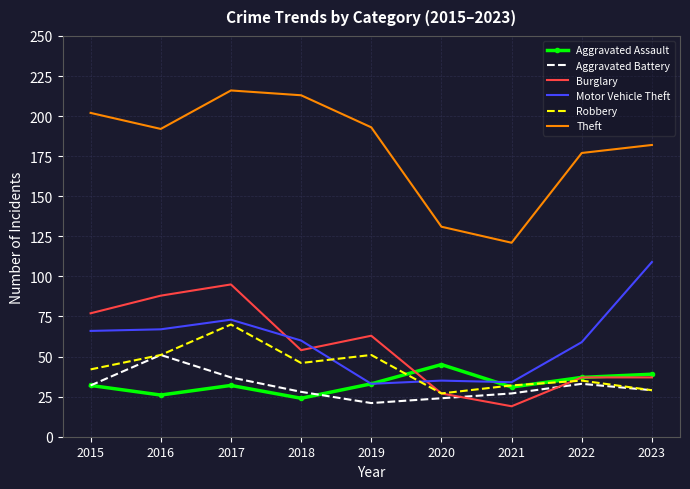

What is the approximate value of Motor Vehicle Theft at 2015?

66